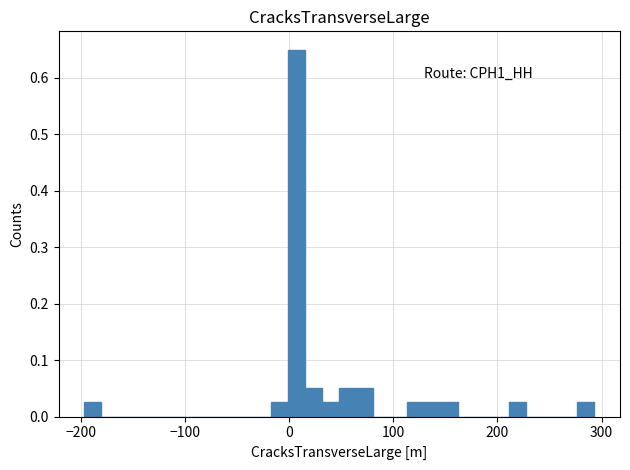

Around what value on the x-axis is the tallest bar? Give the approximate position of its centre, as read against the axis.

10